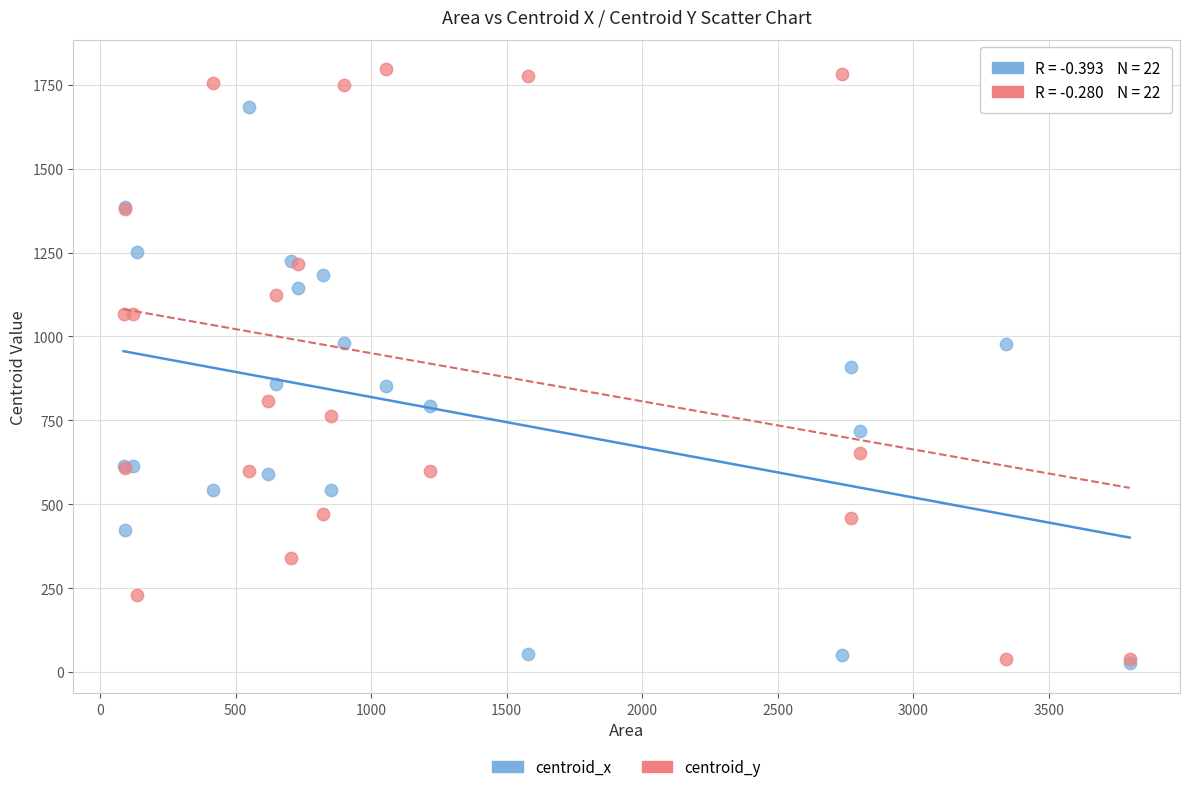

Which series contains the highest Y value?

centroid_y